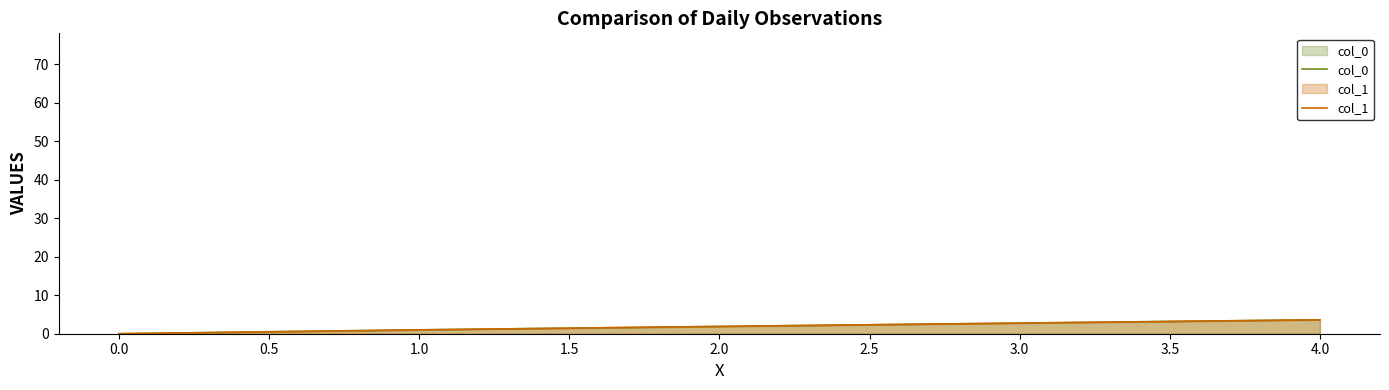

Reading right to left, transcribe all the data shown in this chart.

col_0: 3.6	2.8	1.9	1.0	0.0
col_1: 3.6	2.8	1.9	1.0	0.0